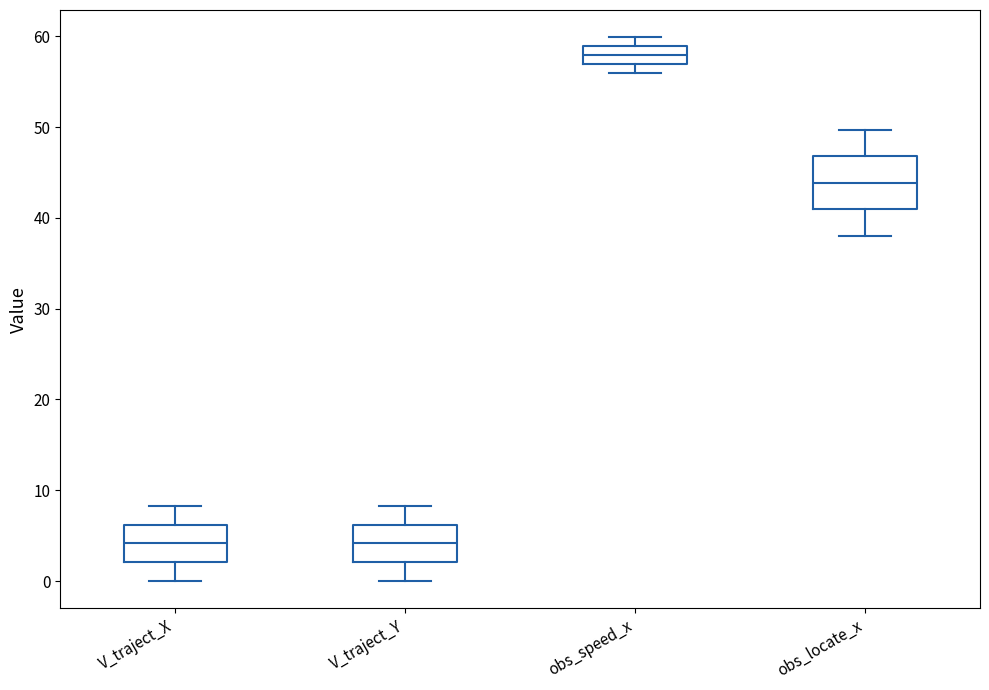

Reading left to right, transcribe this box plot: for each box, give where its median line is, the range the box spans, and where its two whiskers end, as read against the y-axis. The values are not printed on the chart, so give them approximately, as read against the axis.

V_traject_X: median 4, box 2 to 6, whiskers 0 to 8
V_traject_Y: median 4, box 2 to 6, whiskers 0 to 8
obs_speed_x: median 58, box 57 to 59, whiskers 56 to 60
obs_locate_x: median 44, box 41 to 47, whiskers 38 to 50